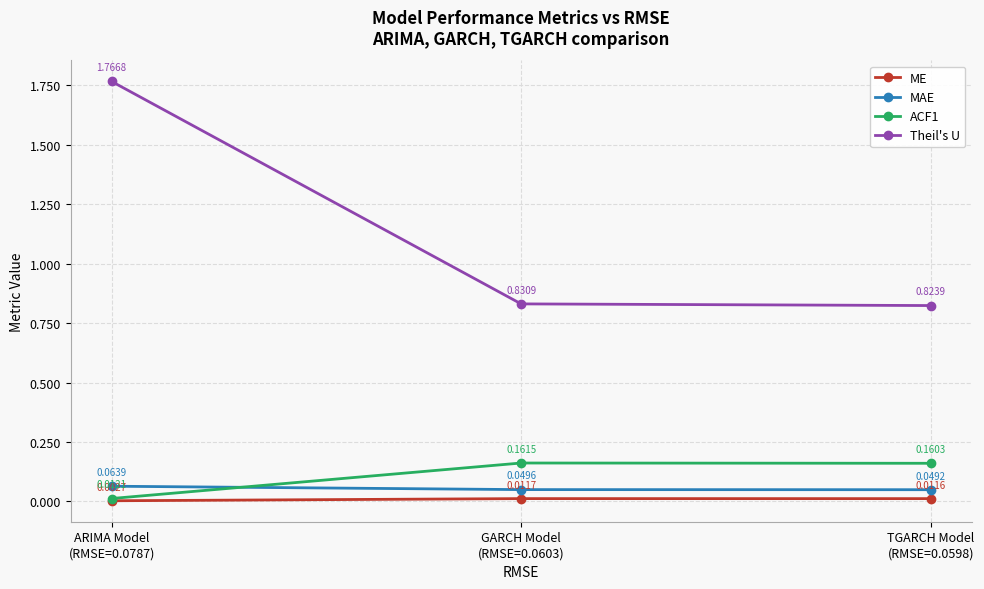

Which series has the widest spread of values?

Theil's U